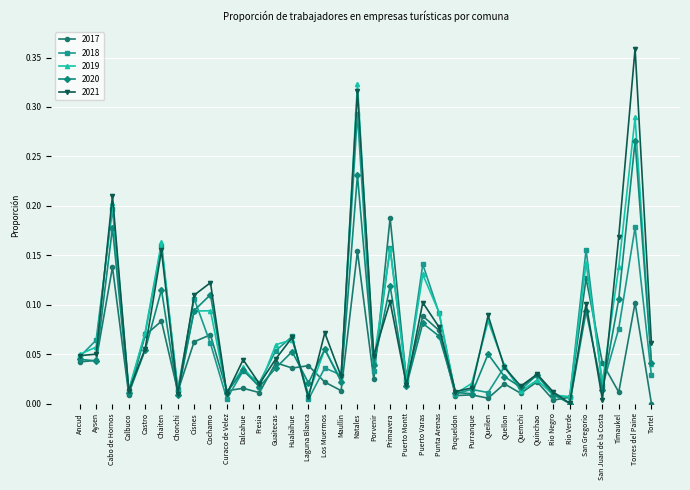

True or false: 2019 has more than 0 interior local peaks.

True